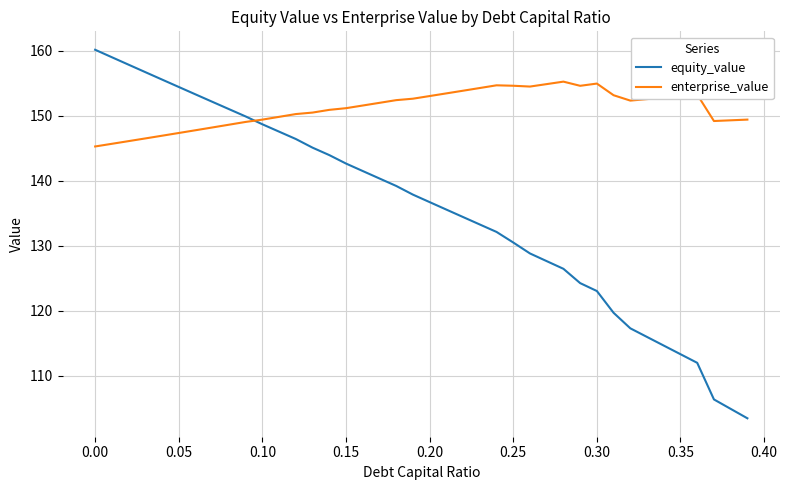

Which series has the largest total across all categories?

enterprise_value